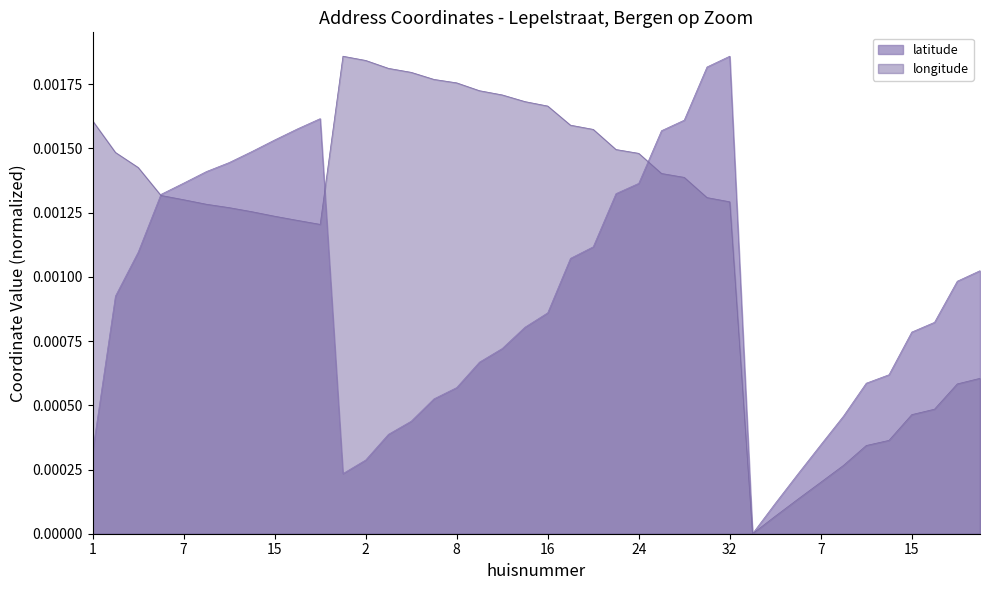

The value of longitude at 7 is 0.0. True or false?

True